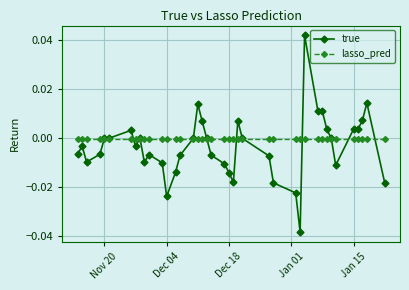

True or false: true has more than 1 interior local peaks.

True